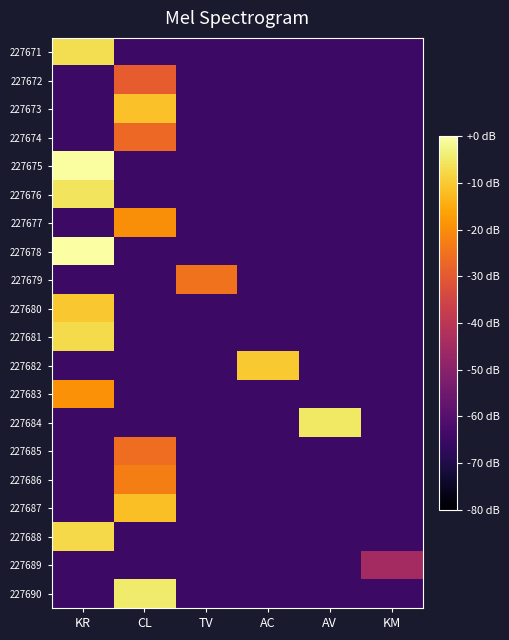

What is the total value across all series at AC?

-1241.6